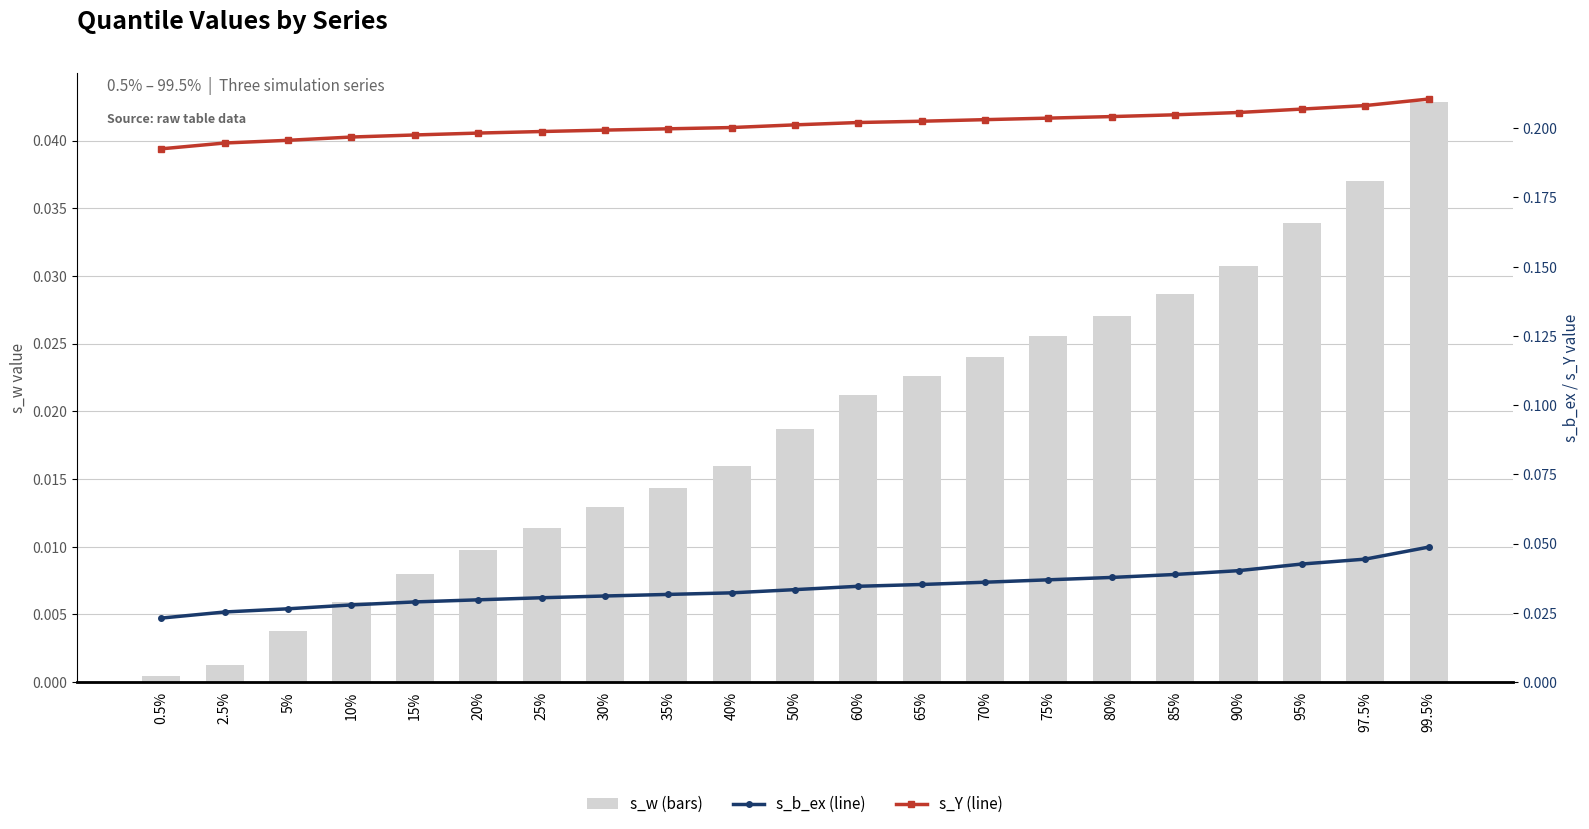

Which label corresponds to the smallest value in the chart?

0.5%